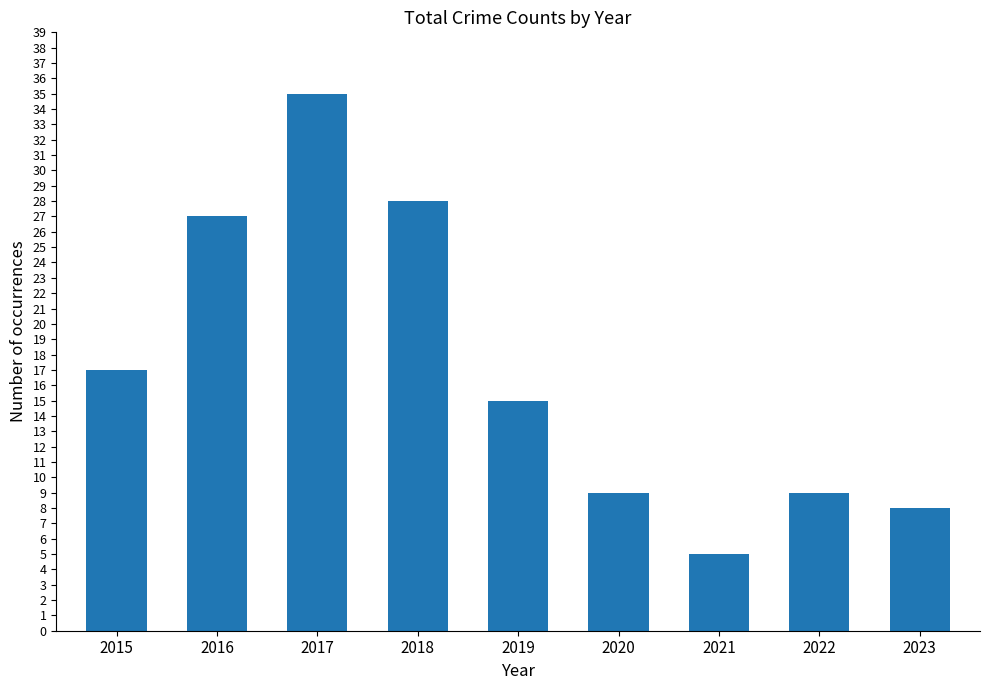

Reading left to right, what are all the values shown in this chart?

17	27	35	28	15	9	5	9	8